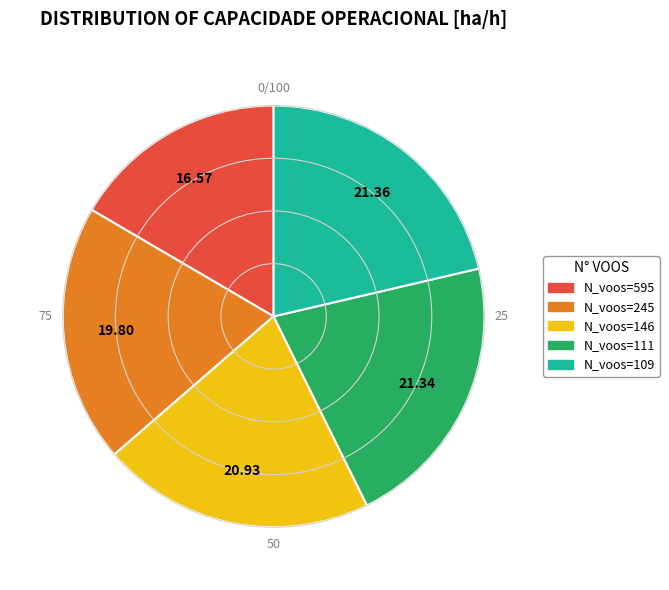

Count the number of slices in the pie.

5